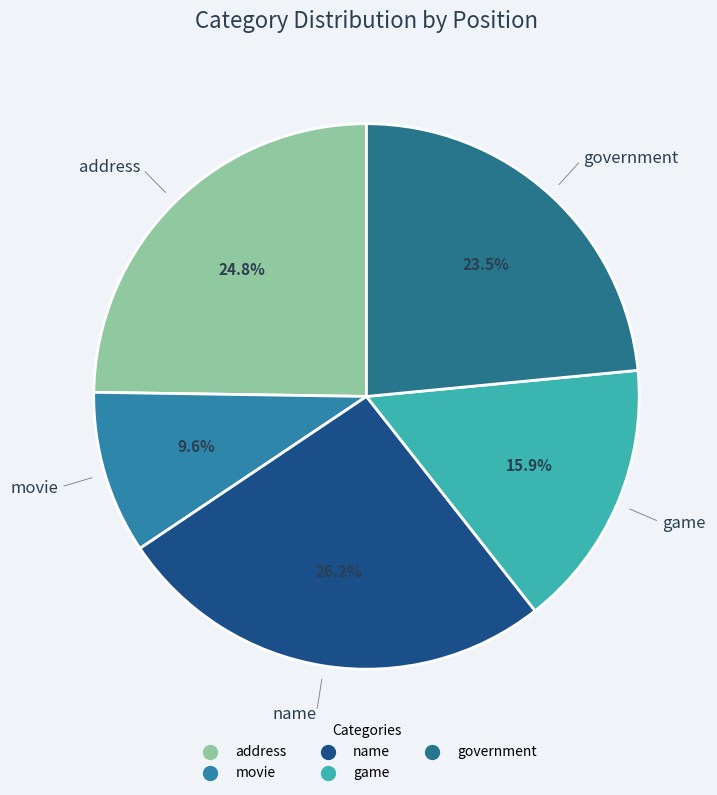

Rank the categories by value from highest to lowest.

name, address, government, game, movie